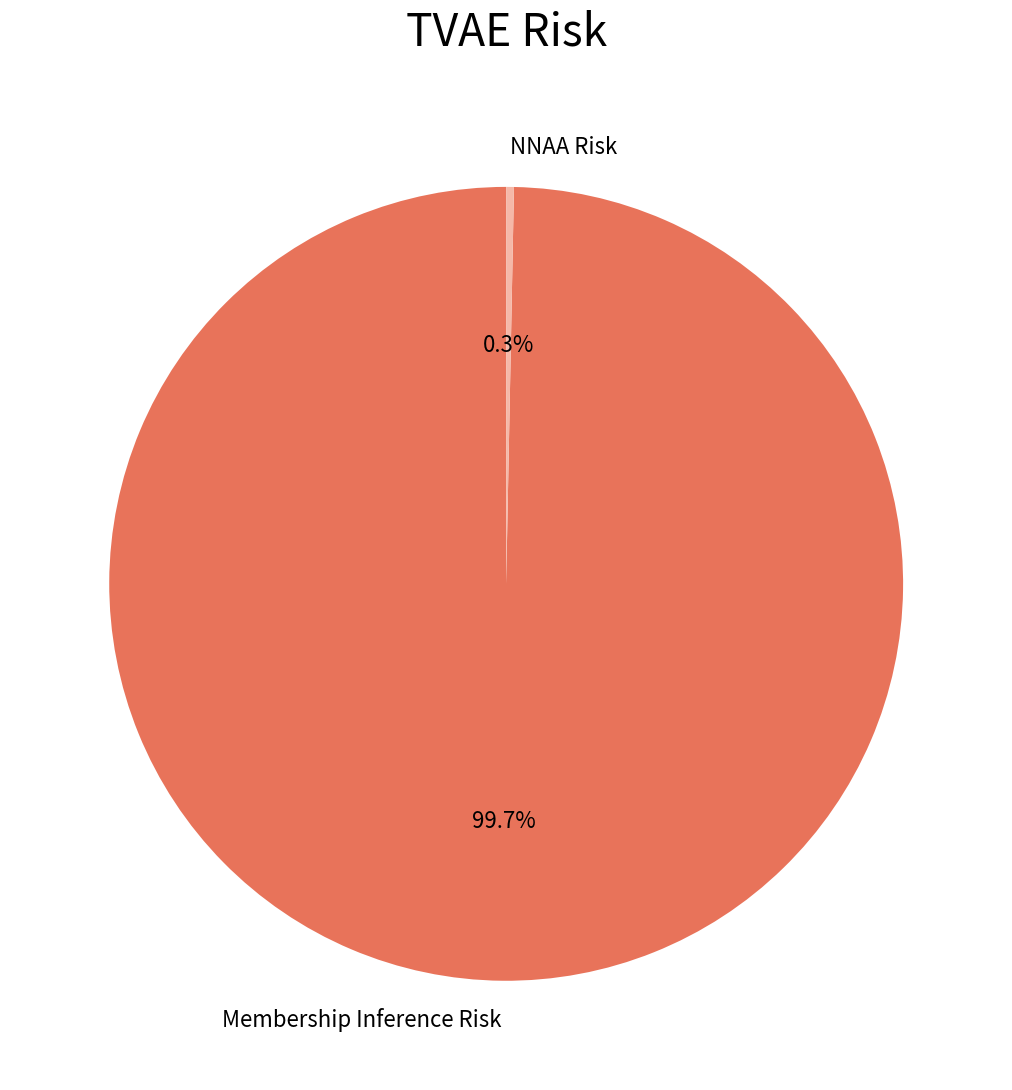

How many slices are in this pie chart?

2